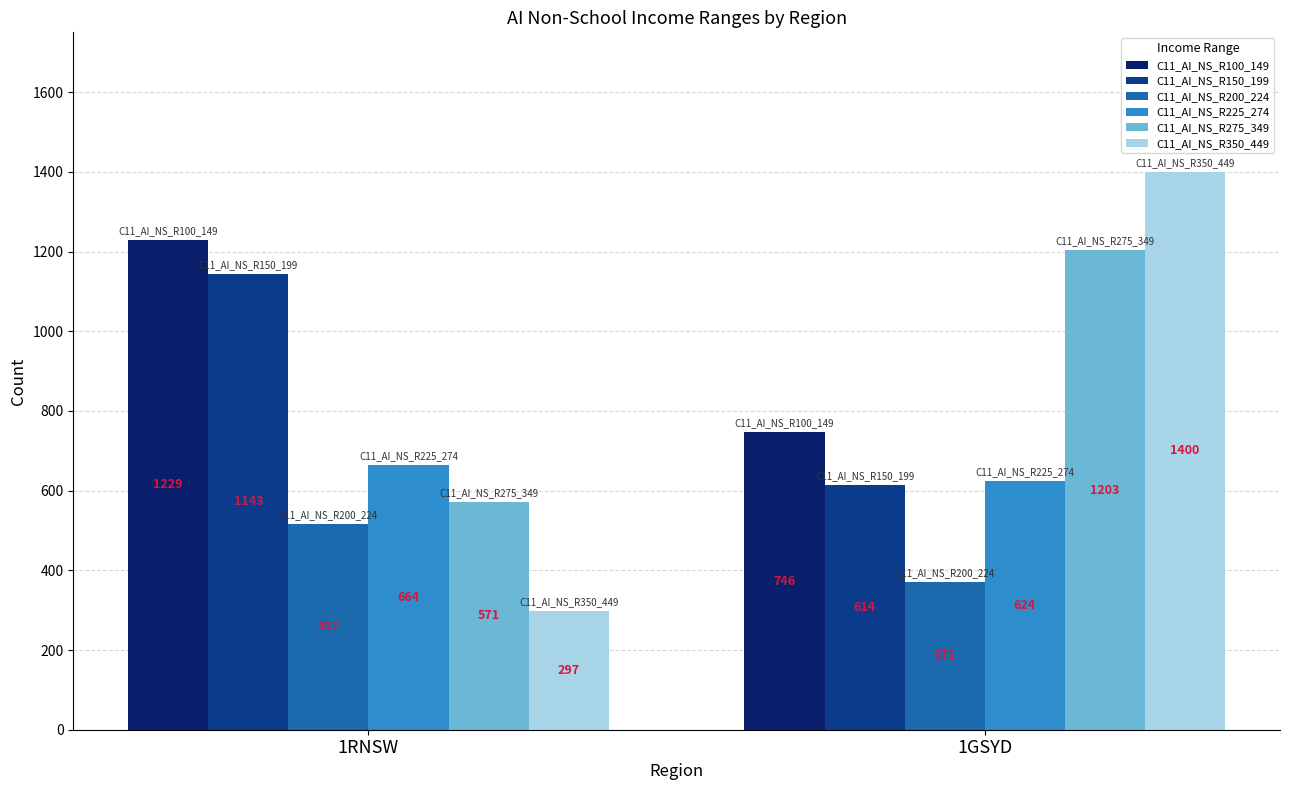

Is it true that C11_AI_NS_R275_349 equals 1203 at 1GSYD?

True